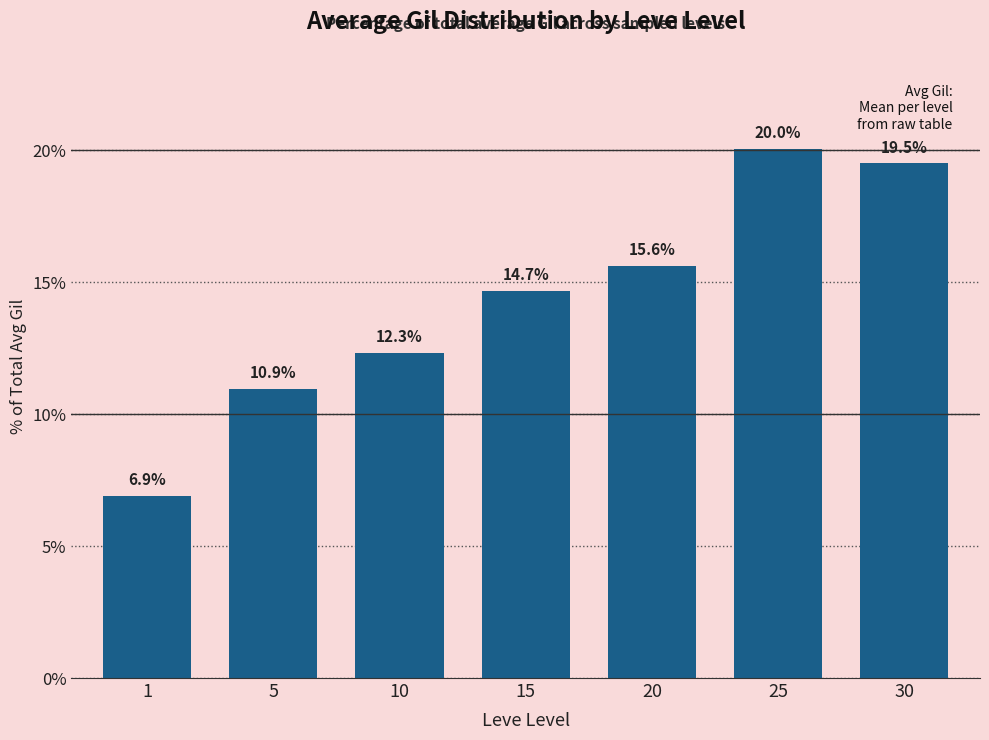

How many data points are less than 14?

3